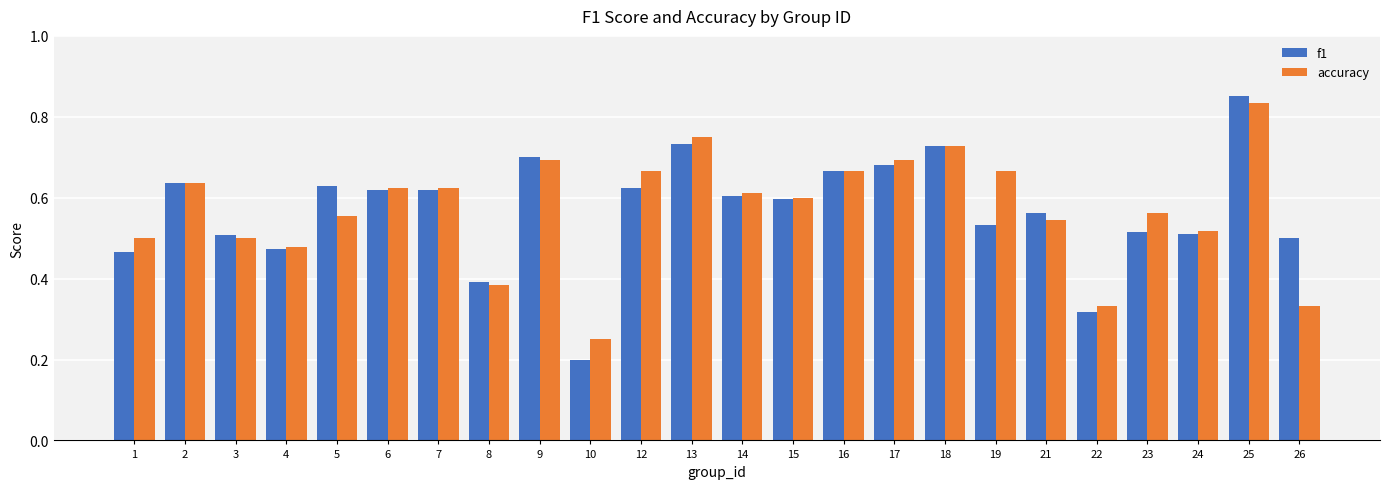

Which label corresponds to the largest value in the chart?

25